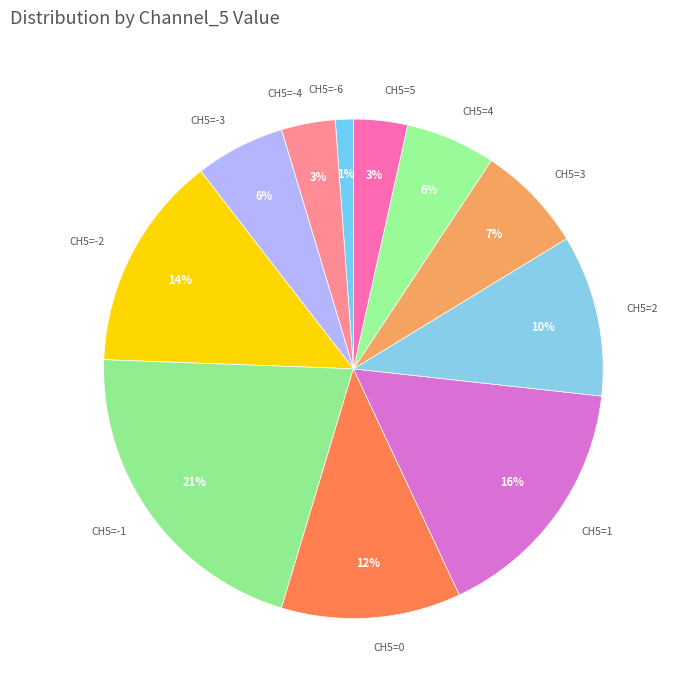

Which slice is the smallest?

CH5=-6